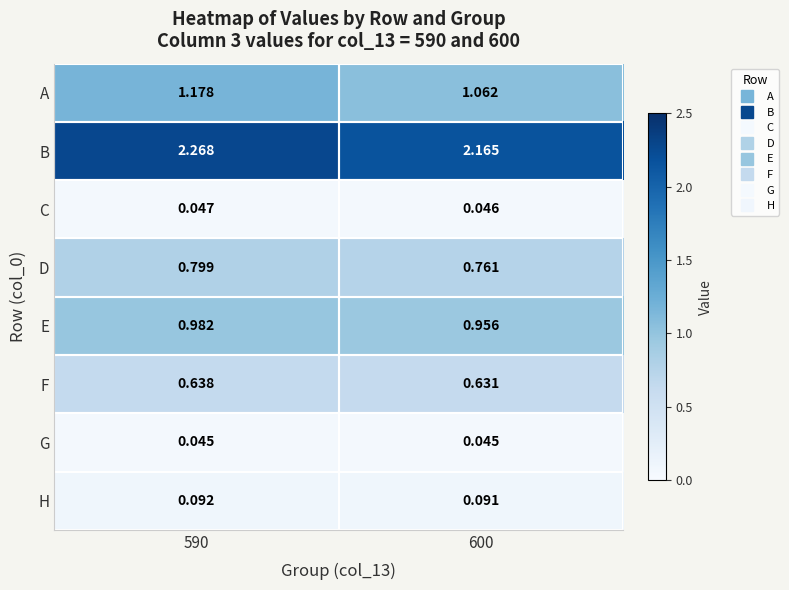

At 600, list the series in order from largest to smallest.

B, A, E, D, F, H, C, G